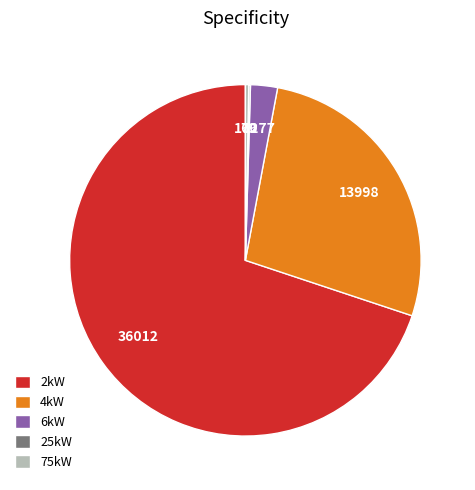

Which slice represents more than half of the pie?

2kW